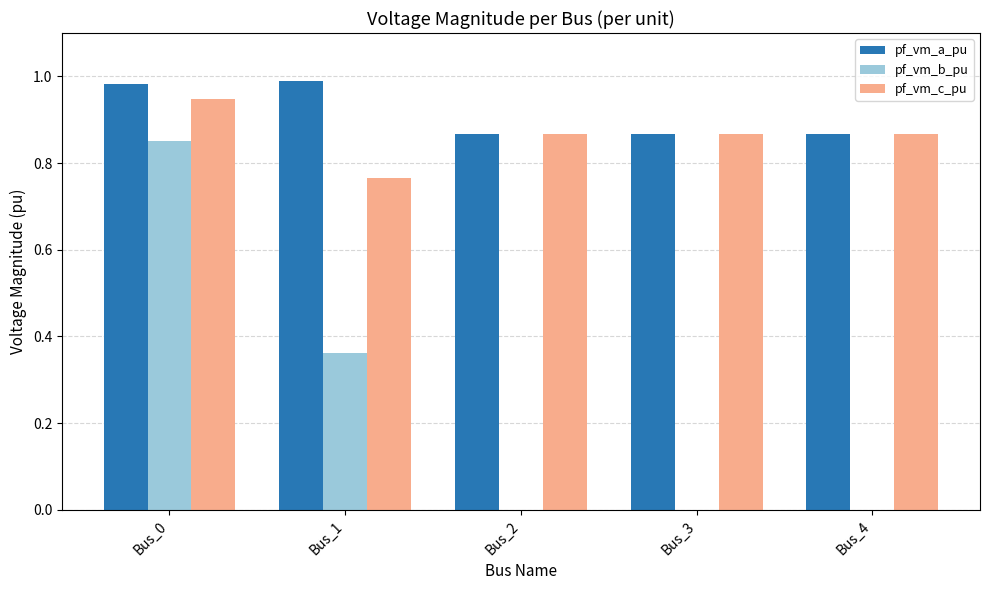

How many groups of bars are there?

5